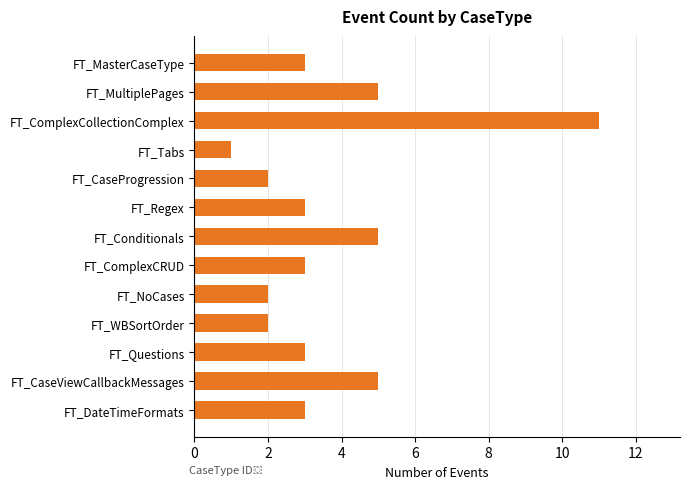

Reading top to bottom, transcribe all the data shown in this chart.

FT_MasterCaseType=3	FT_MultiplePages=5	FT_ComplexCollectionComplex=11	FT_Tabs=1	FT_CaseProgression=2	FT_Regex=3	FT_Conditionals=5	FT_ComplexCRUD=3	FT_NoCases=2	FT_WBSortOrder=2	FT_Questions=3	FT_CaseViewCallbackMessages=5	FT_DateTimeFormats=3